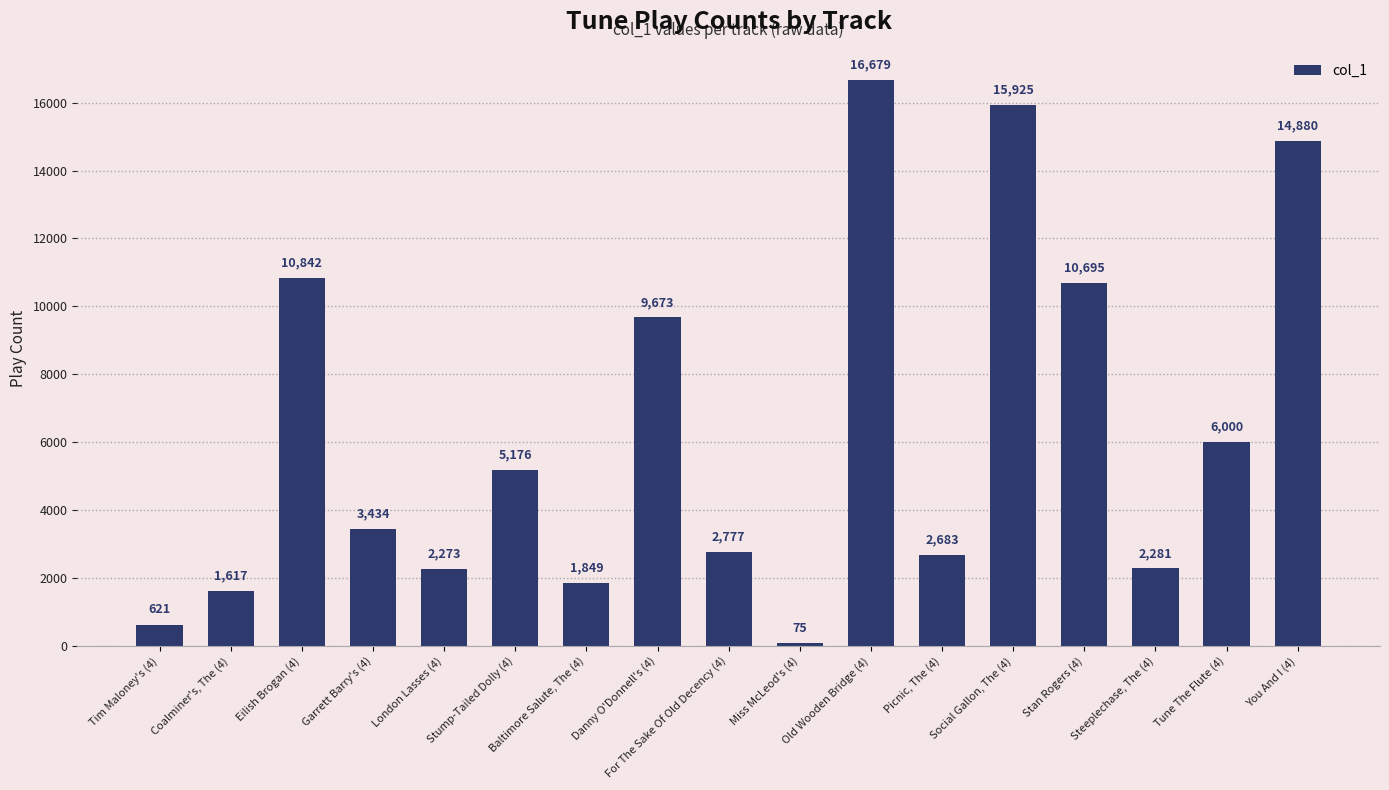

Approximately how many times larger is the value at Danny O'Donnell's (4) compared to Picnic, The (4)?

3.6